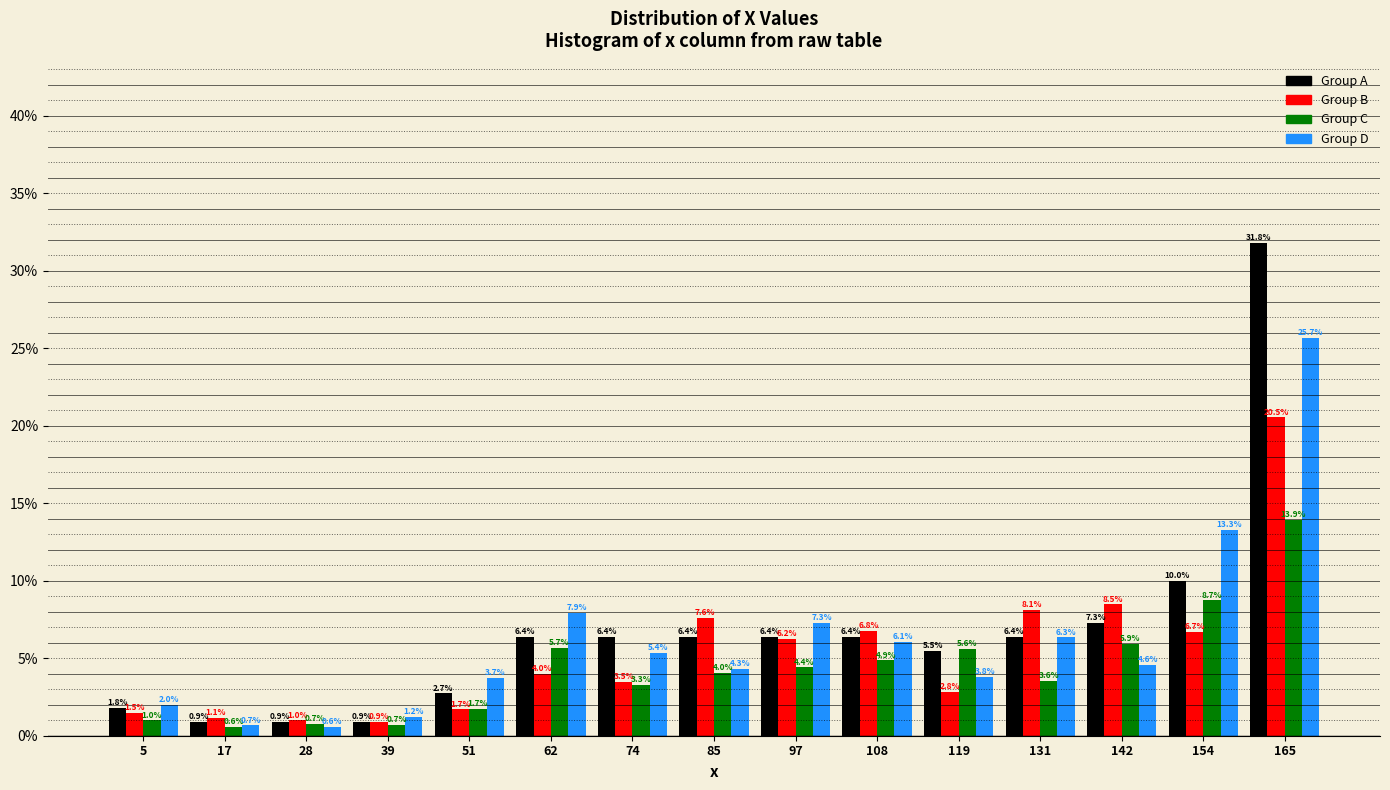

What is the height of the Group A bar covering 126 to 136 on the x-axis? The bar edges are not printed on the chart, so give them approximately, as read against the axis.

6.4